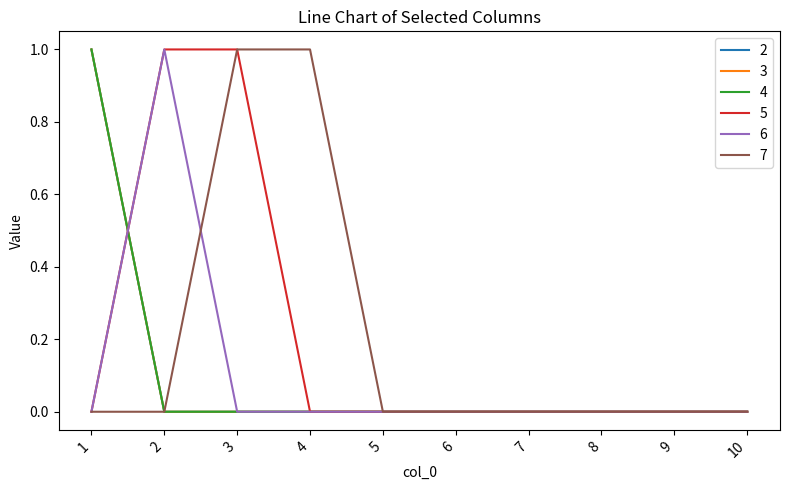

Where is 6 nearest to the value 0?

1